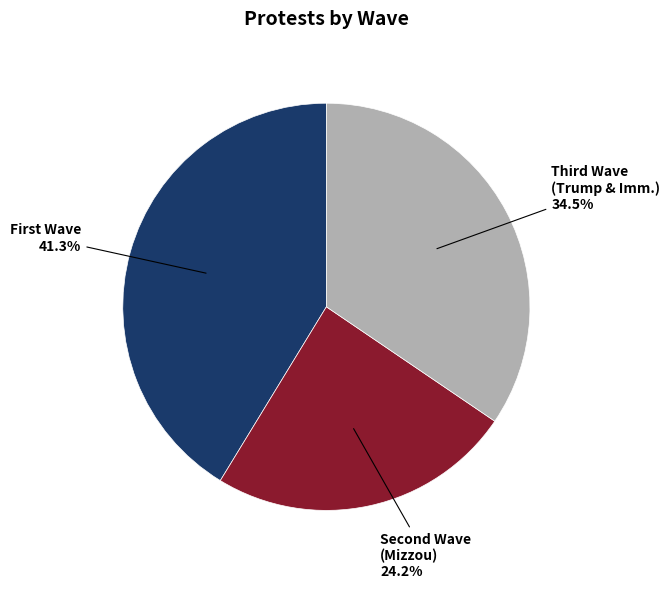

Is there any slice that represents more than half of the pie?

No